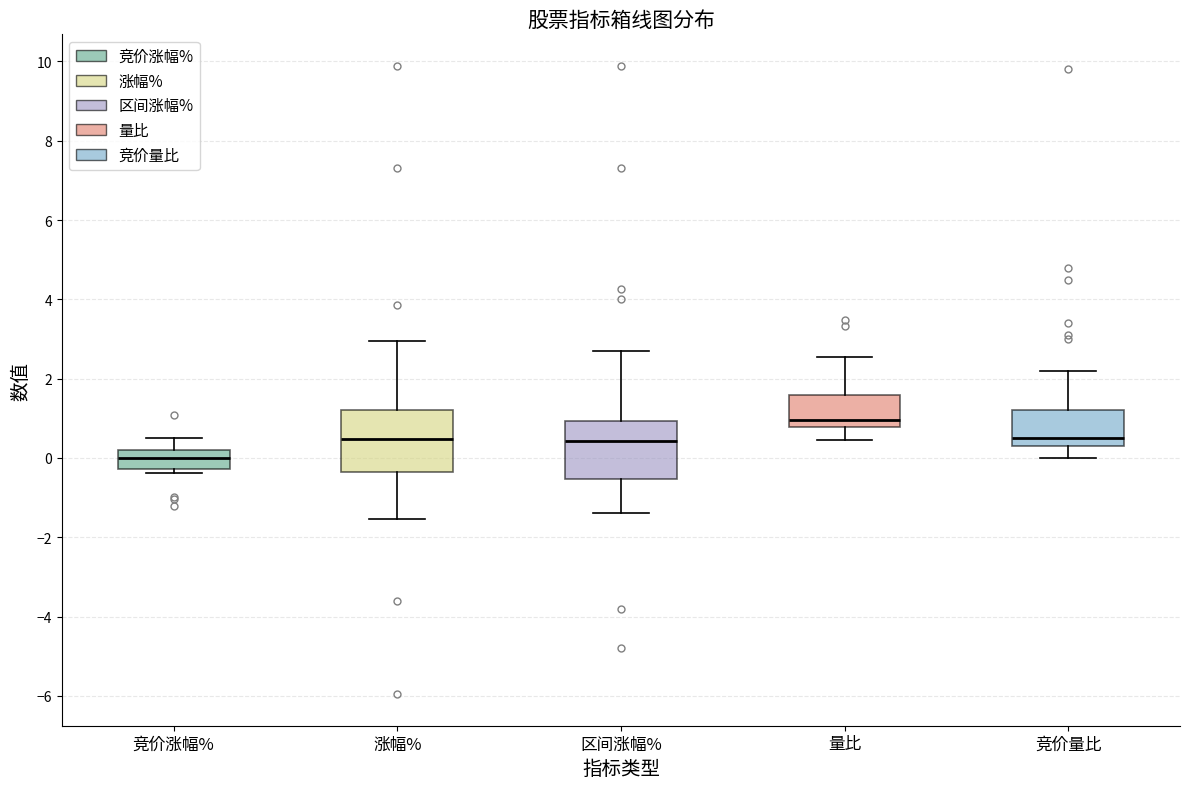

Which box has the highest median line?

量比